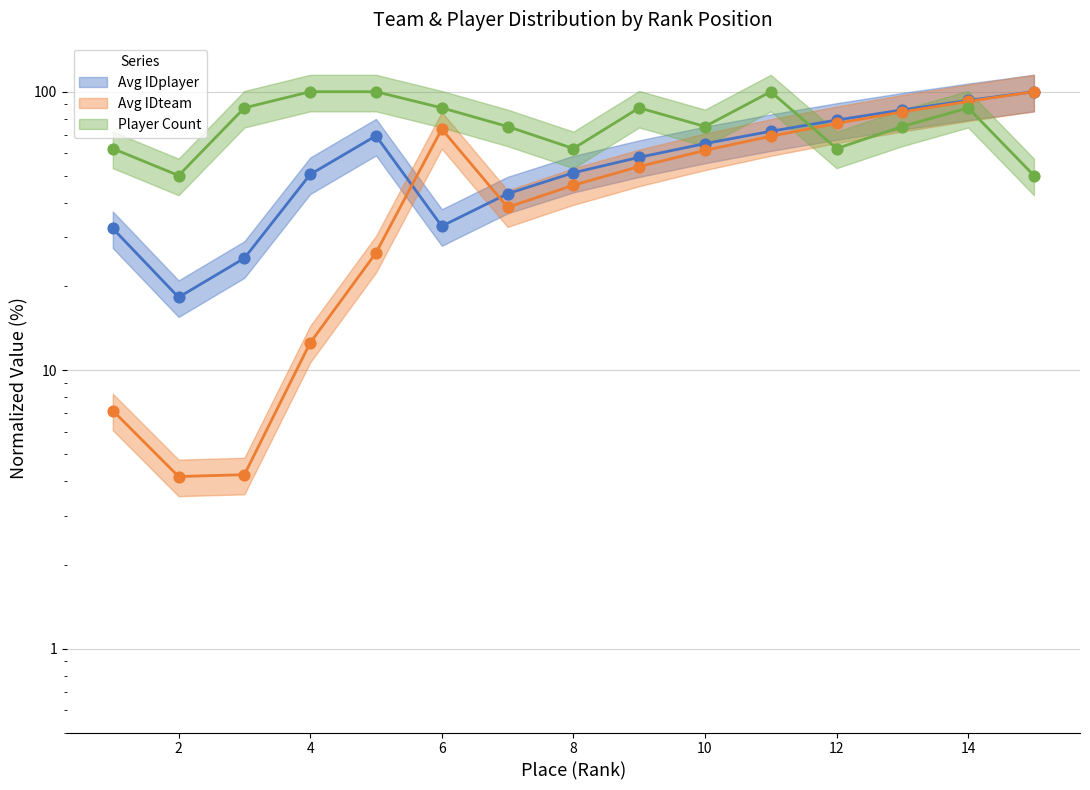

Is the value of Avg IDplayer (line) at 12 greater than the value of Player Count (pts) at 2?

Yes